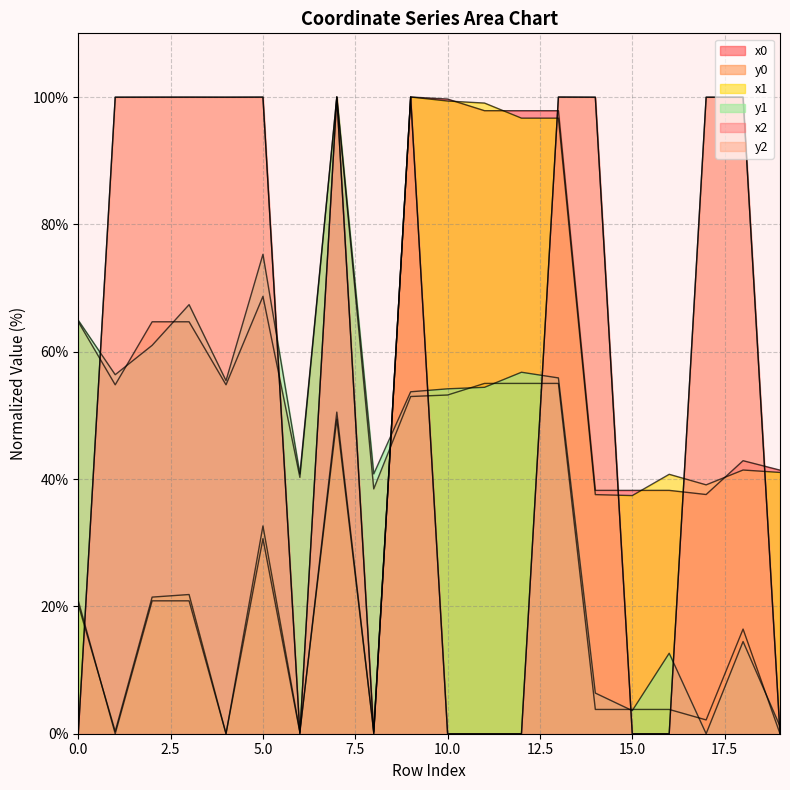

What is the total value across all series at 8?

79.8